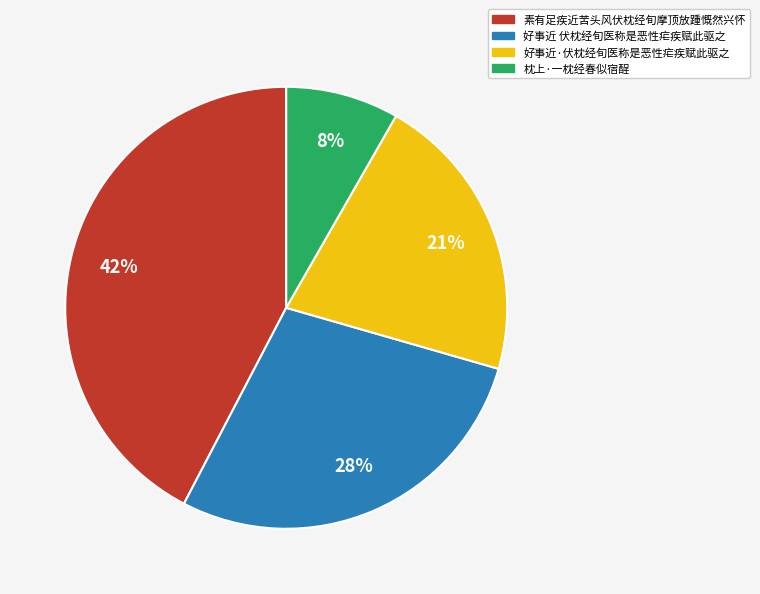

To the nearest percent, what is the difference between the 枕上·一枕经春似宿酲 and 好事近·伏枕经旬医称是恶性疟疾赋此驱之 slice percentages?

13%